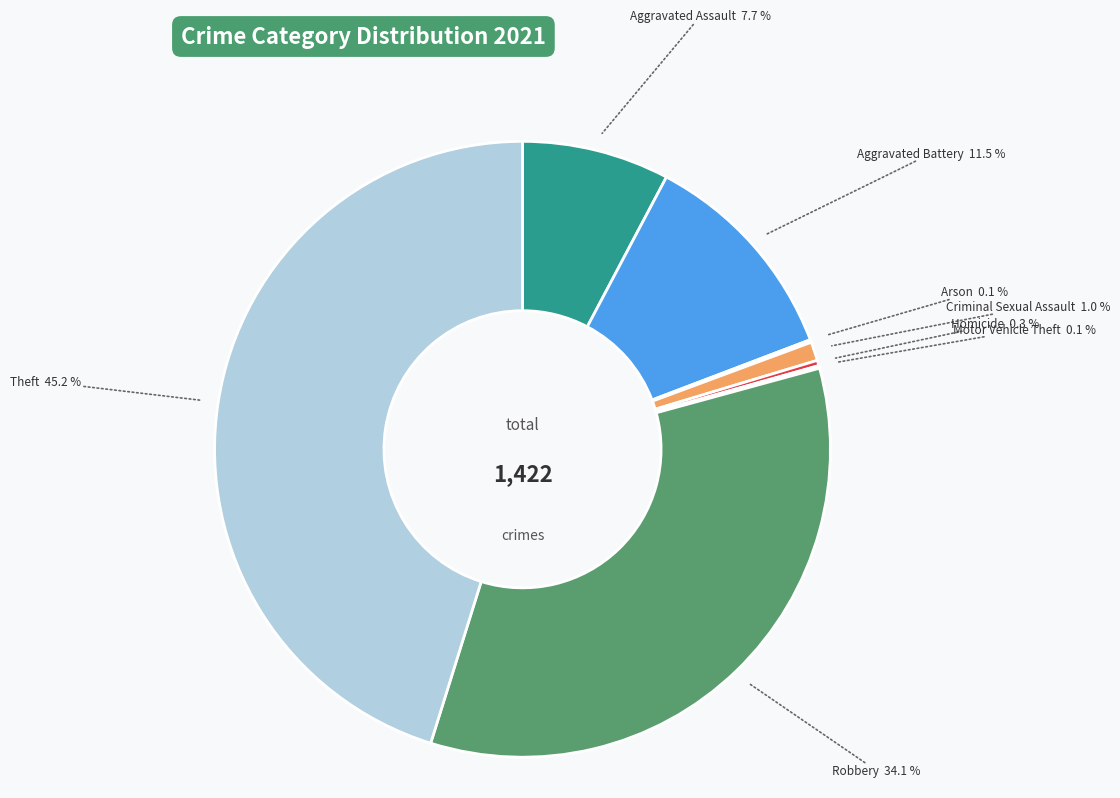

Between Homicide and Robbery, which is larger?

Robbery